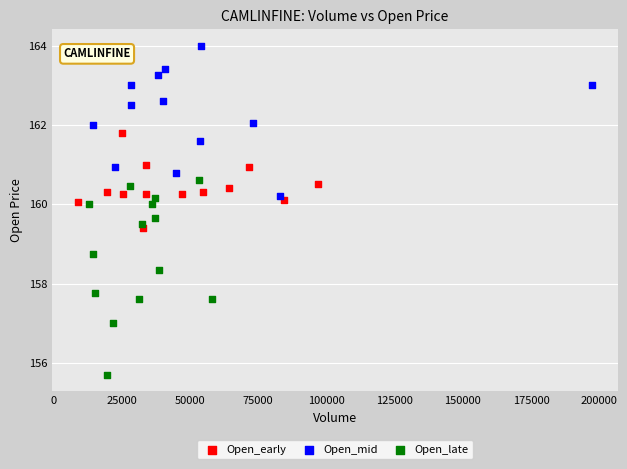

Which series reaches the maximum Y coordinate?

Open_mid